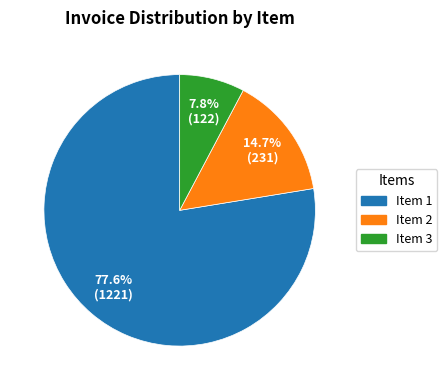

To the nearest percent, what is the combined percentage of Item 3 and Item 1?

85%